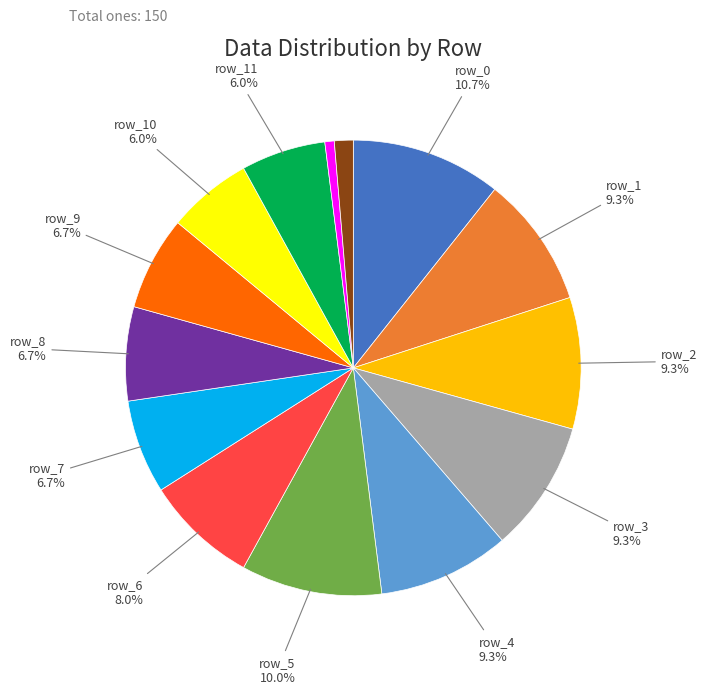

To the nearest percent, what is the average slice percentage?

7%